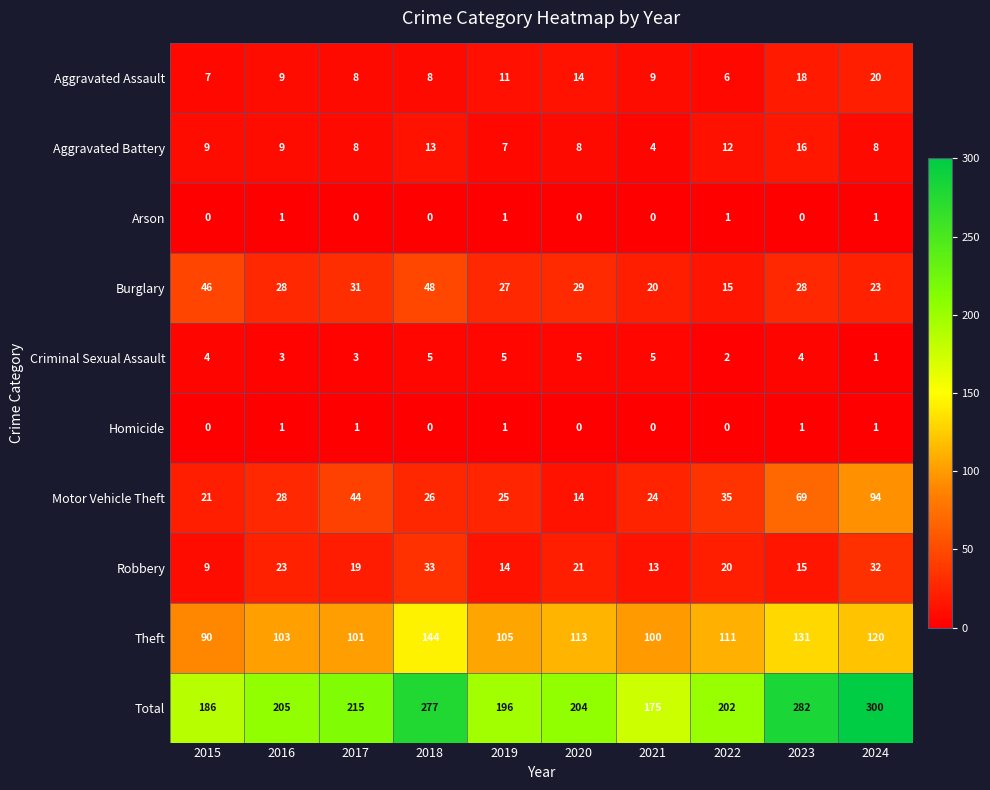

What is the difference between the highest and lowest values at 2021?

175